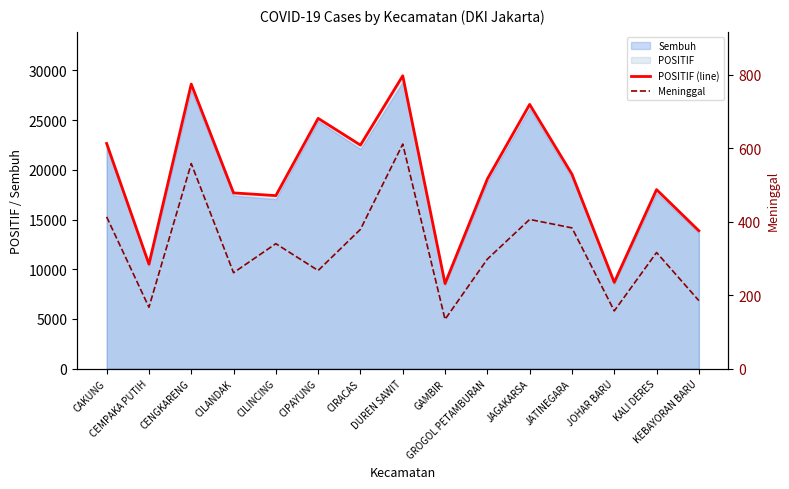

Where is Meninggal nearest to the value 372?

CIRACAS